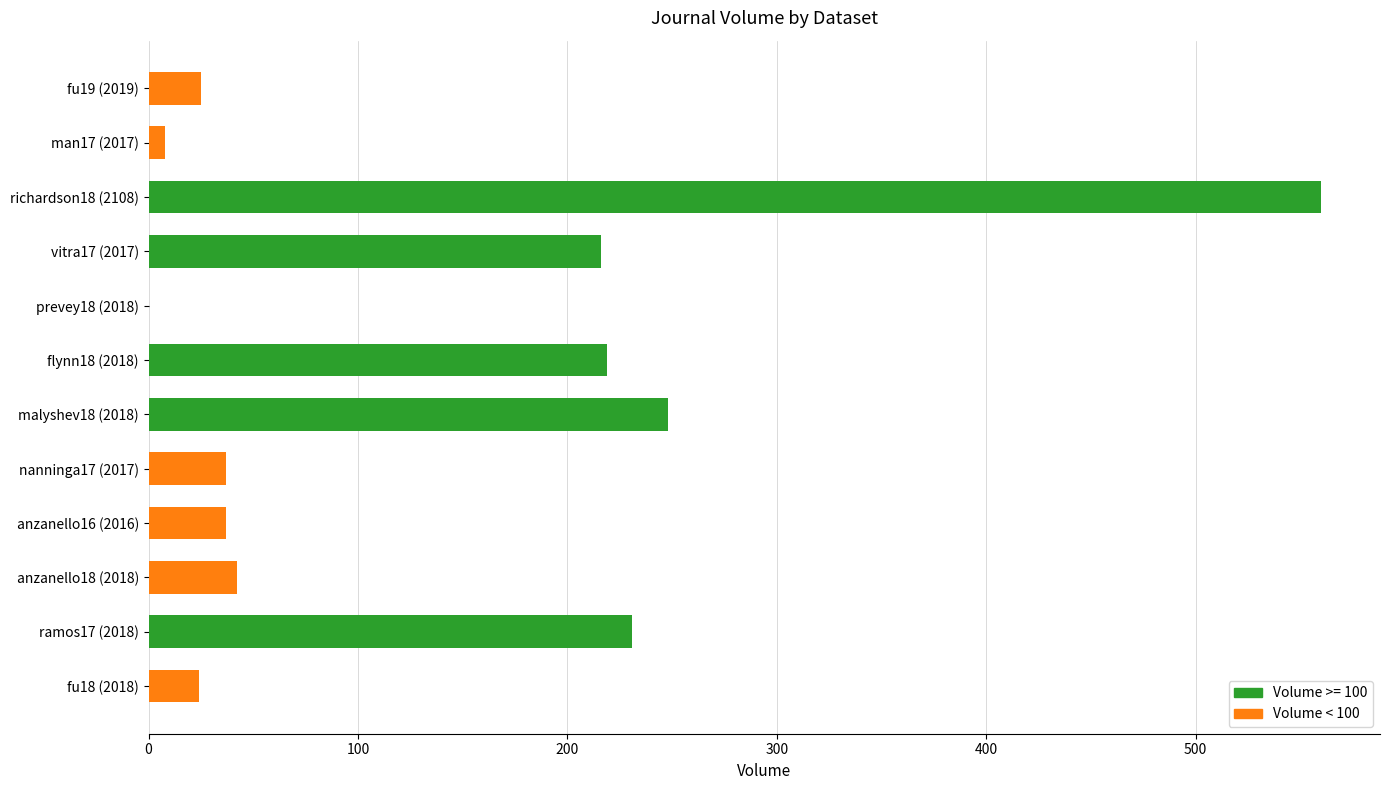

Where is the data nearest to the value 280?

malyshev18 (2018)